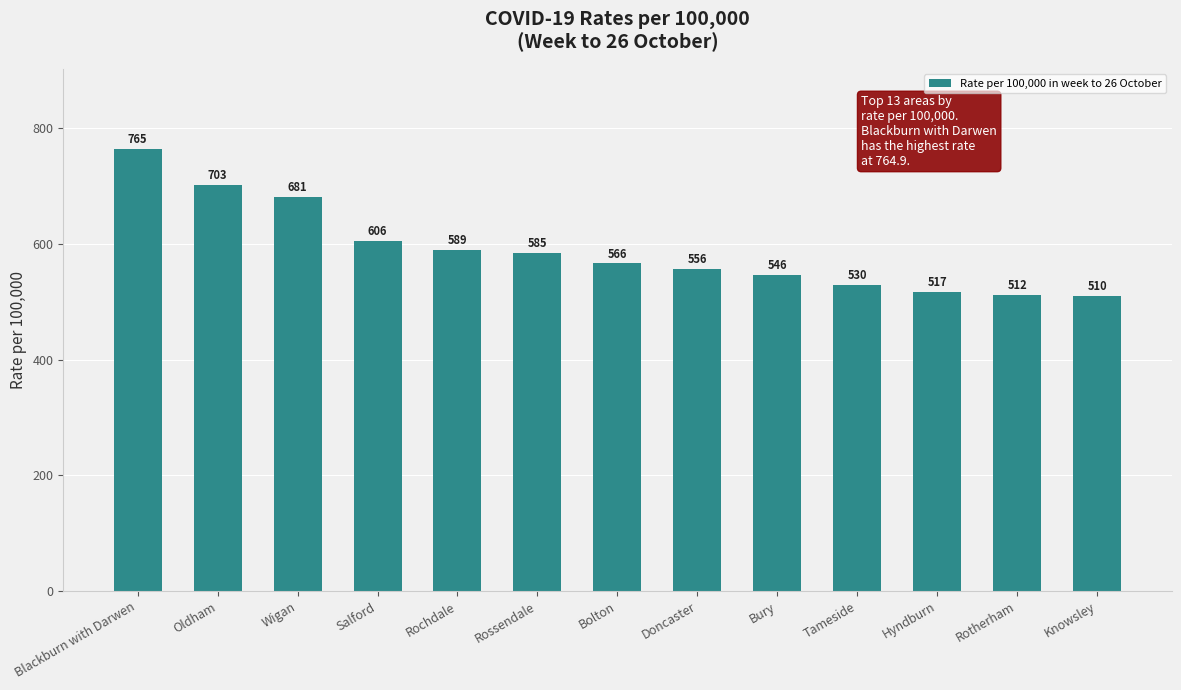

What is the smallest value displayed?

509.7